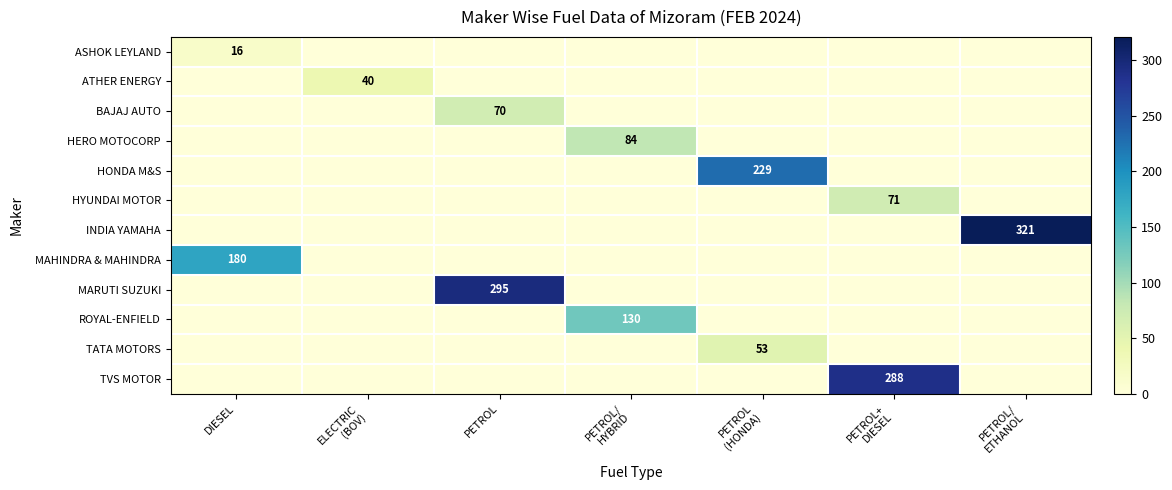

True or false: TATA MOTORS has a value of 78 at PETROL (HONDA).

False